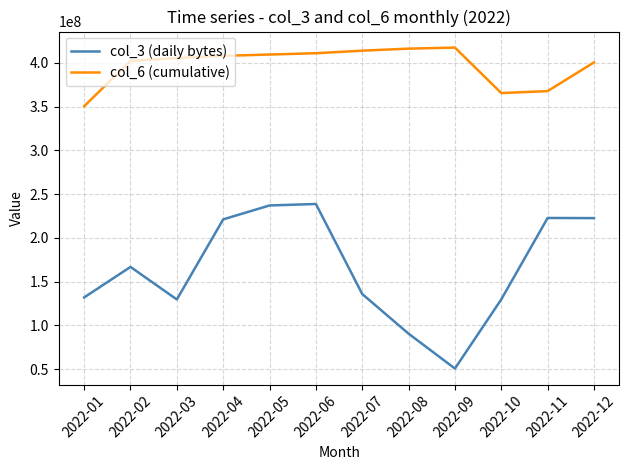

What are all the series names shown in the legend?

col_3 (daily bytes), col_6 (cumulative)